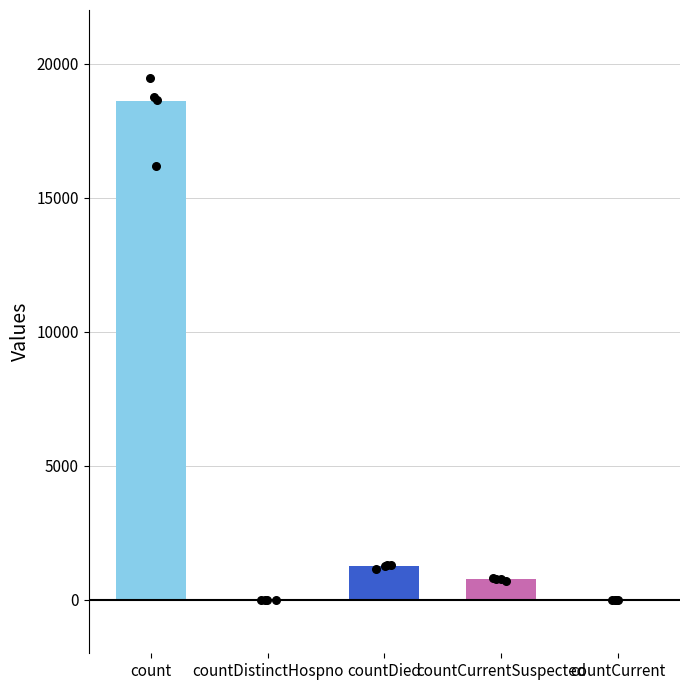

What is the ratio of the value at countDied to the value at count?

0.1